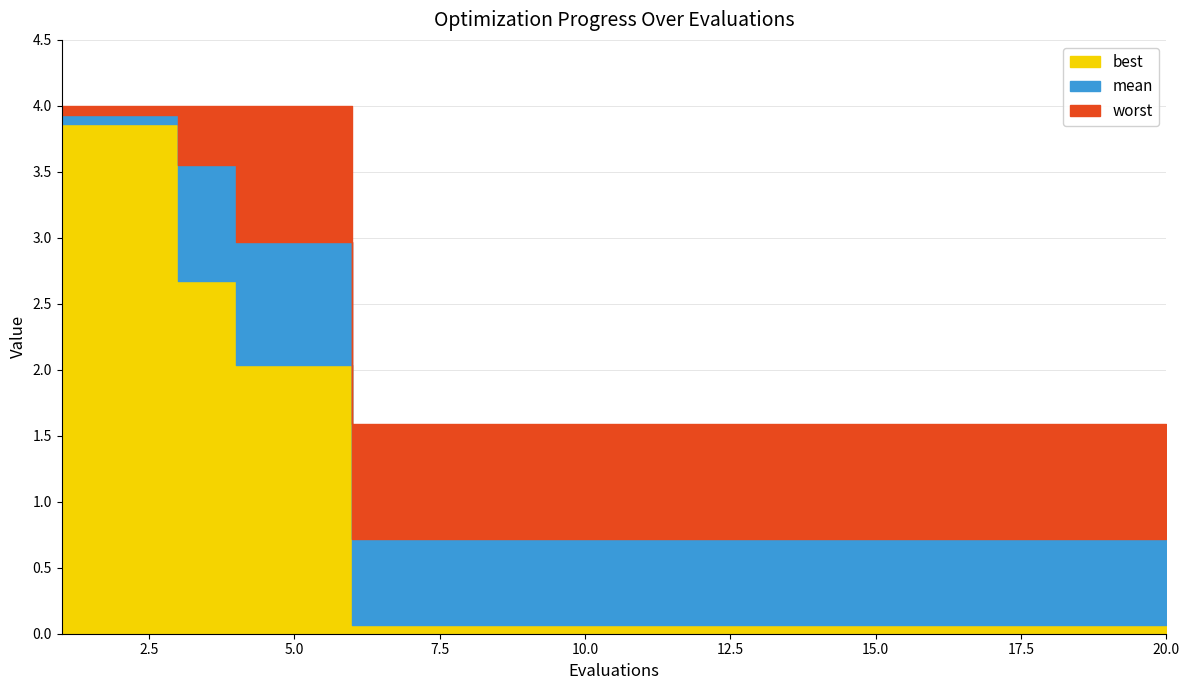

True or false: mean and worst intersect in this chart.

False